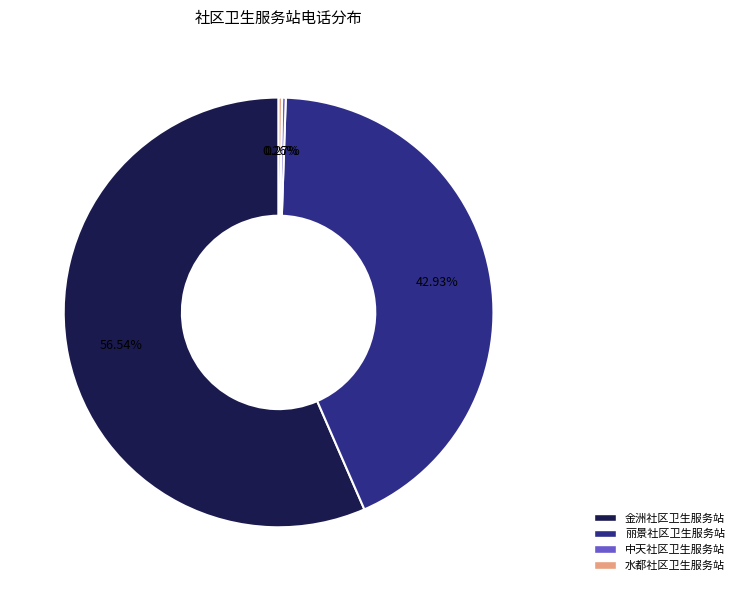

Is there any slice that represents more than half of the pie?

Yes